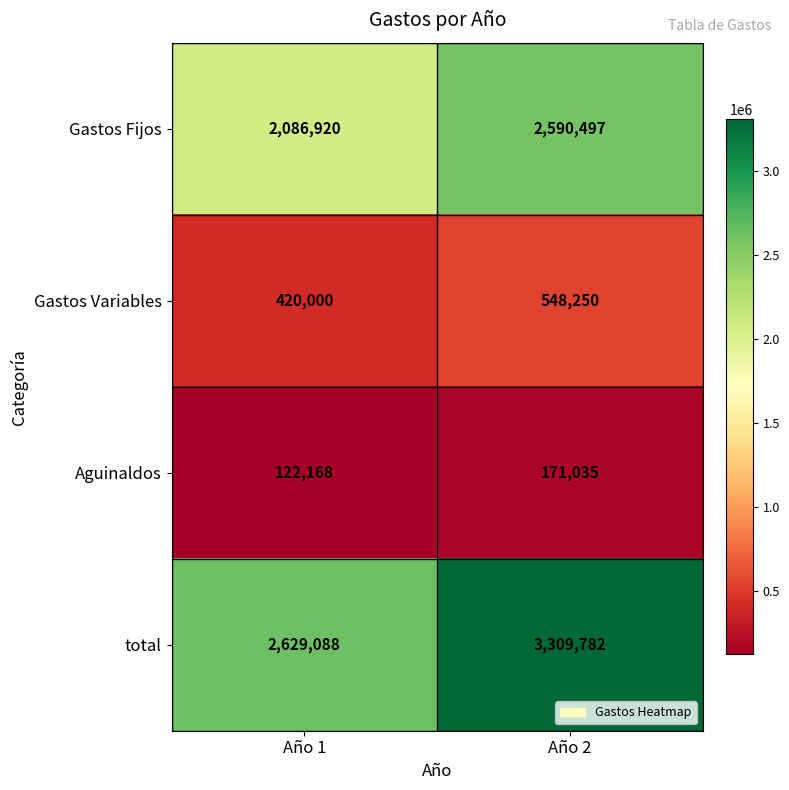

What is the difference between the highest and lowest values at Año 1?

2506920